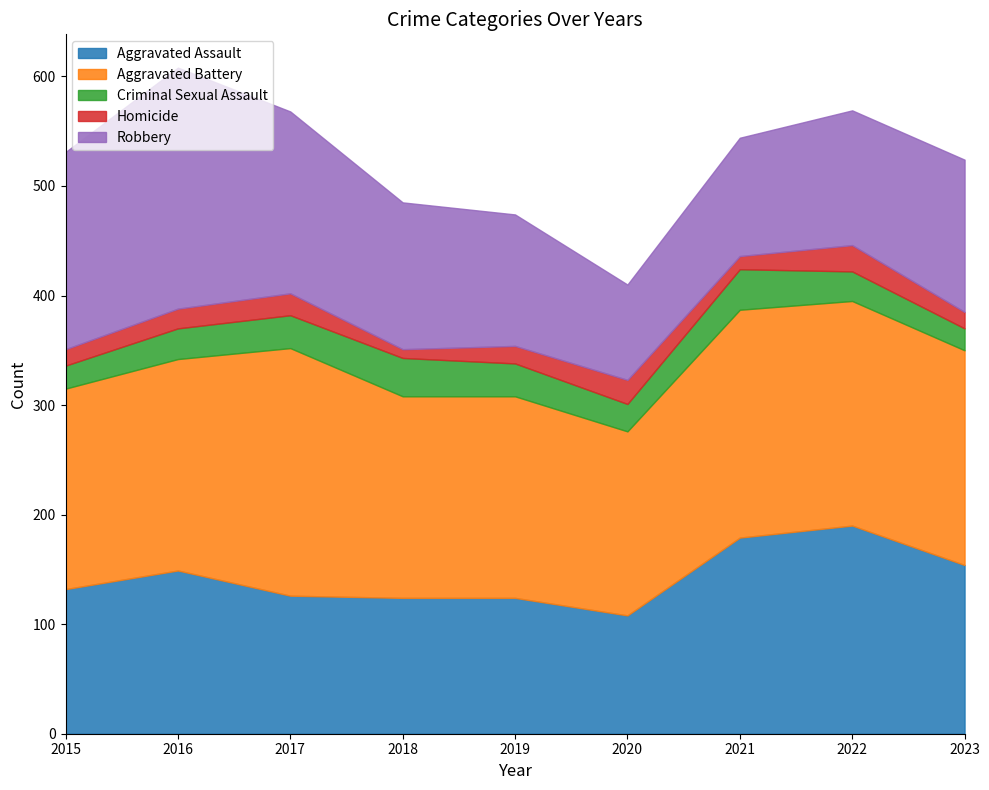

How many lines are shown in the chart?

5